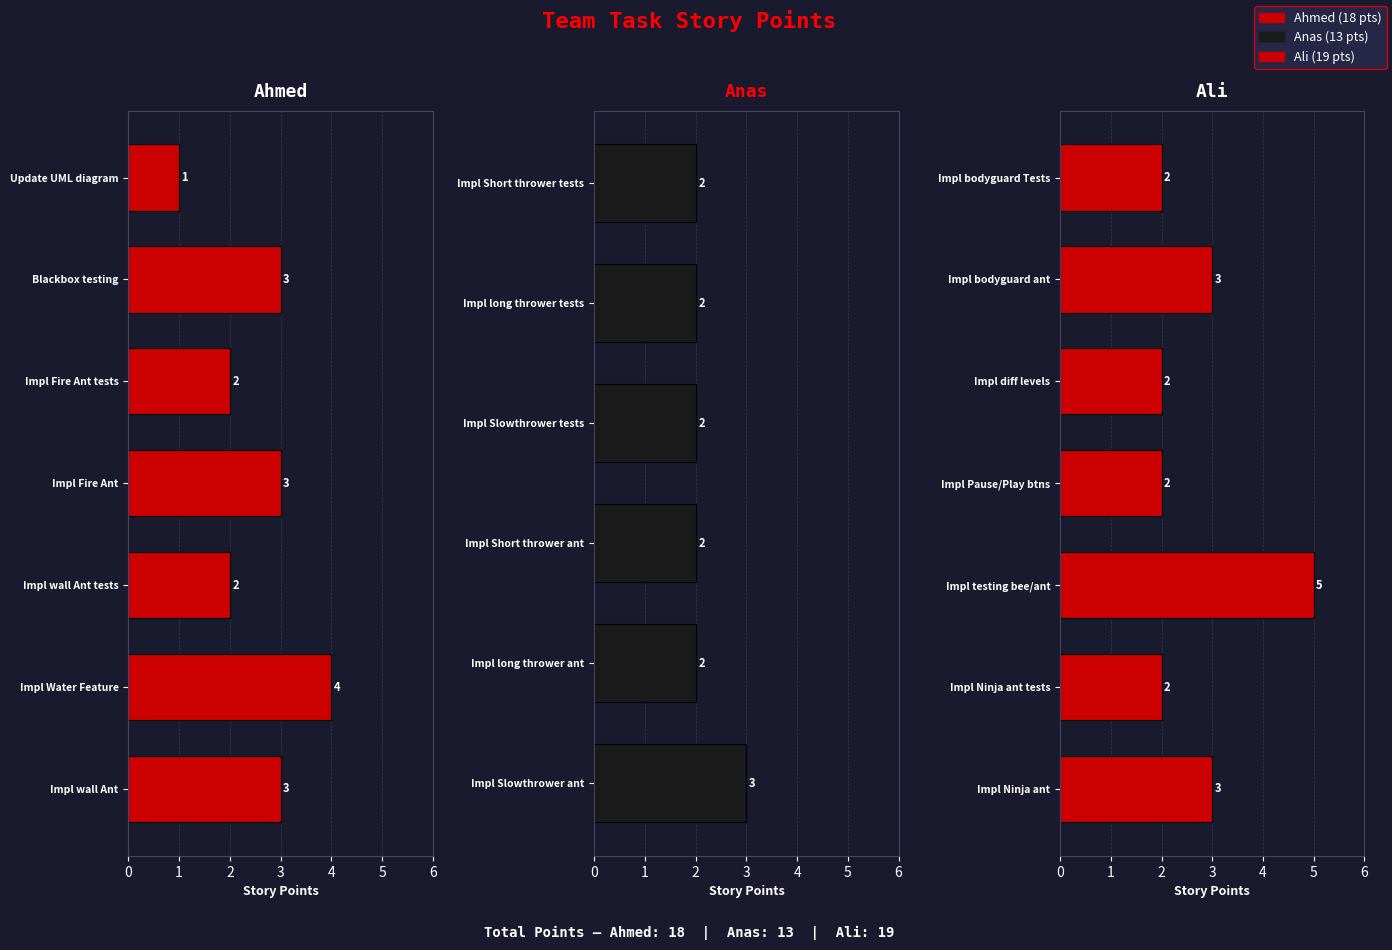

How many categories are shown in the chart?

7